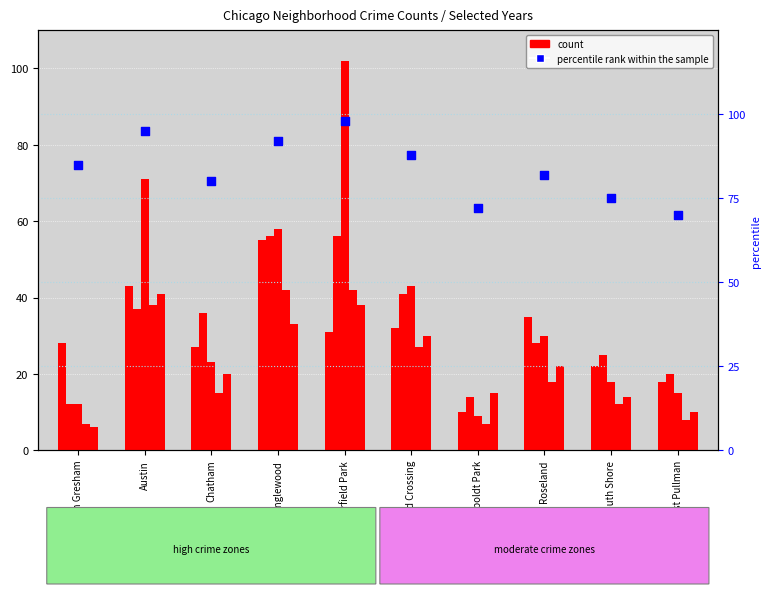

What is the change in value from Auburn Gresham to West Pullman?

-15